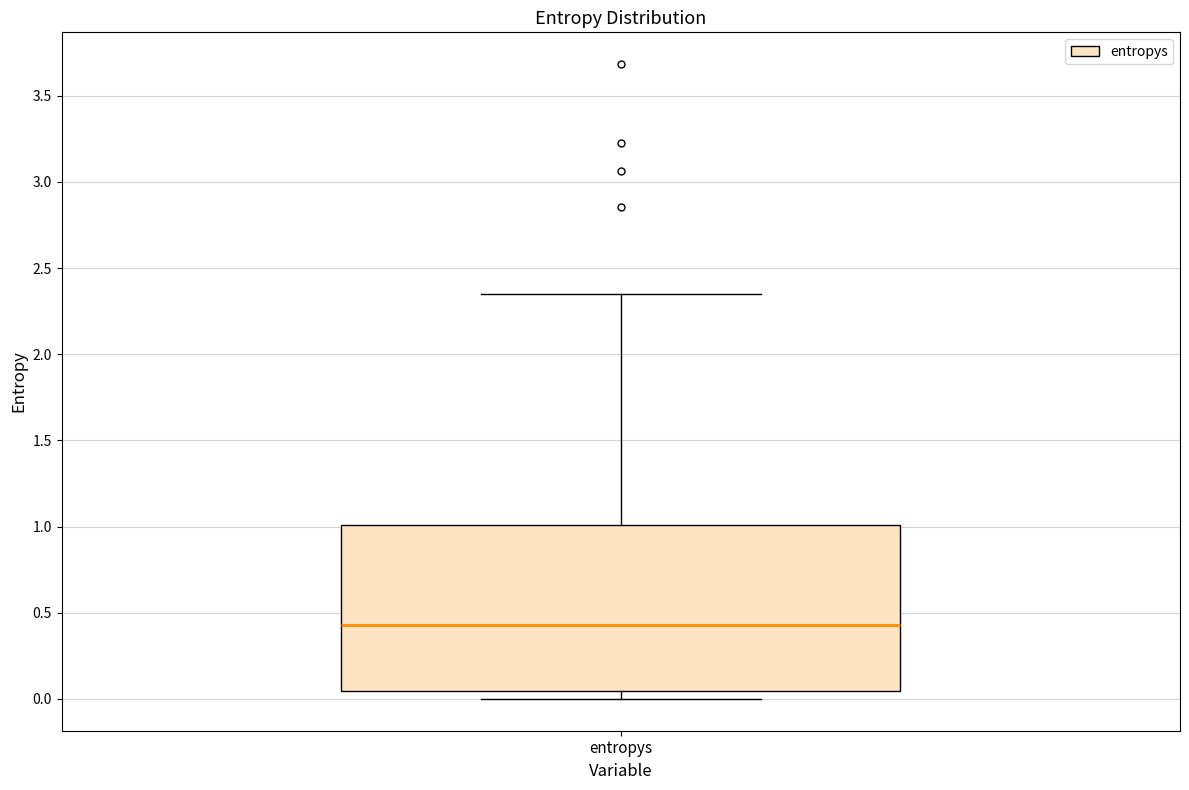

Where is the lower edge of the box for entropys on the y-axis? The values are not printed on the chart, so give them approximately, as read against the axis.

0.05